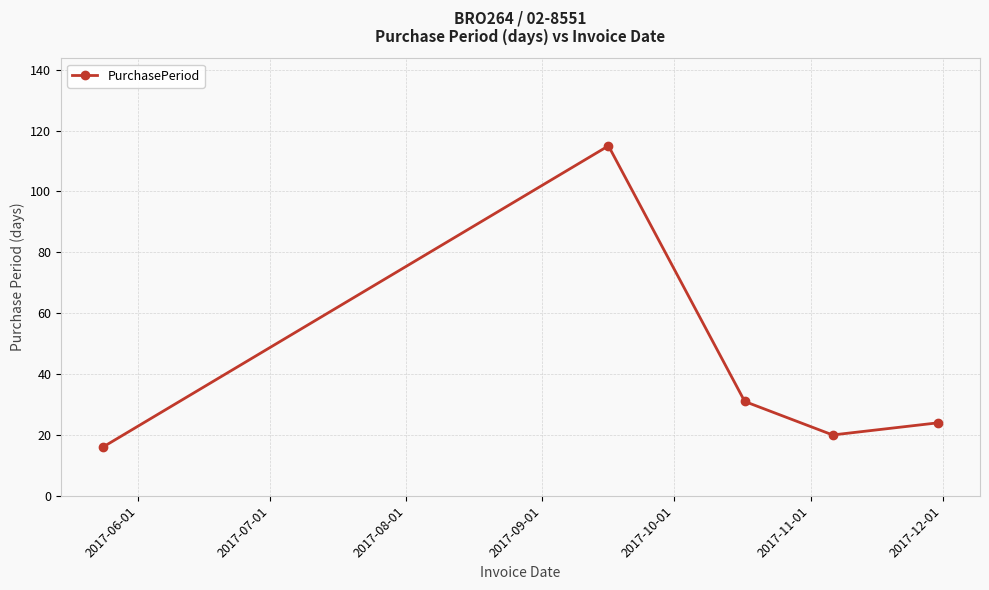

What is the value of the 3rd point from the left?

31